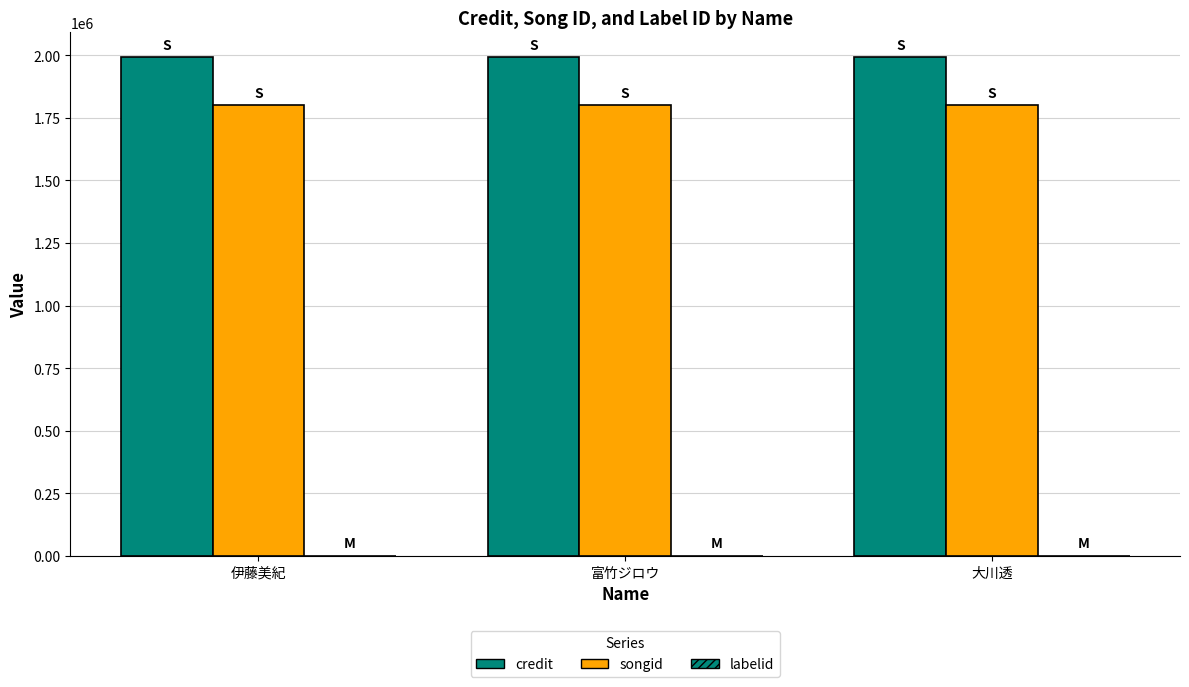

Reading right to left, extract all data points from this chart.

credit: 大川透=1991621	富竹ジロウ=1991621	伊藤美紀=1991621
songid: 大川透=1799189	富竹ジロウ=1799189	伊藤美紀=1799189
labelid: 大川透=1	富竹ジロウ=1	伊藤美紀=1